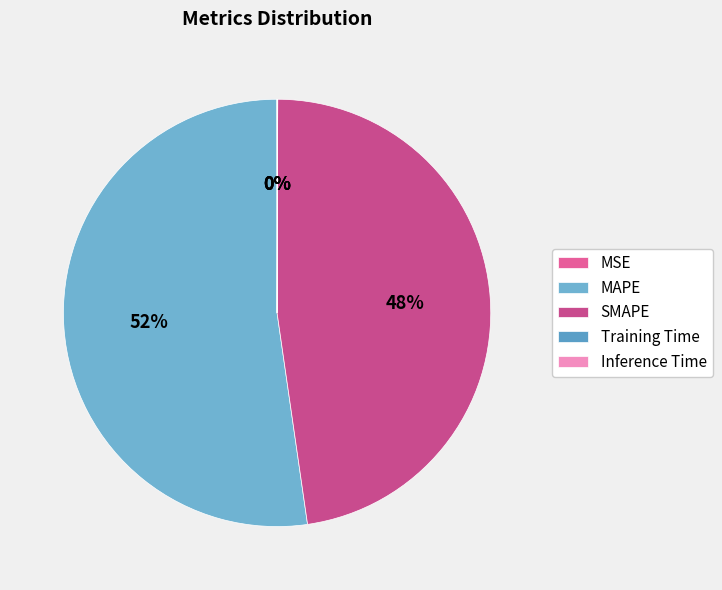

Is there any slice that represents more than half of the pie?

Yes